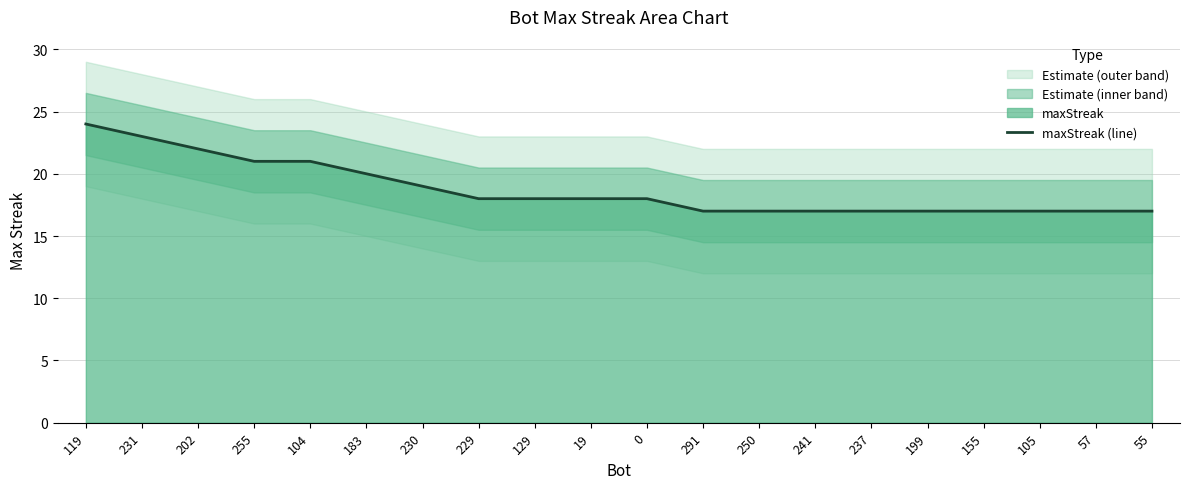

What is the ratio of the value at 202 to the value at 229?

1.2